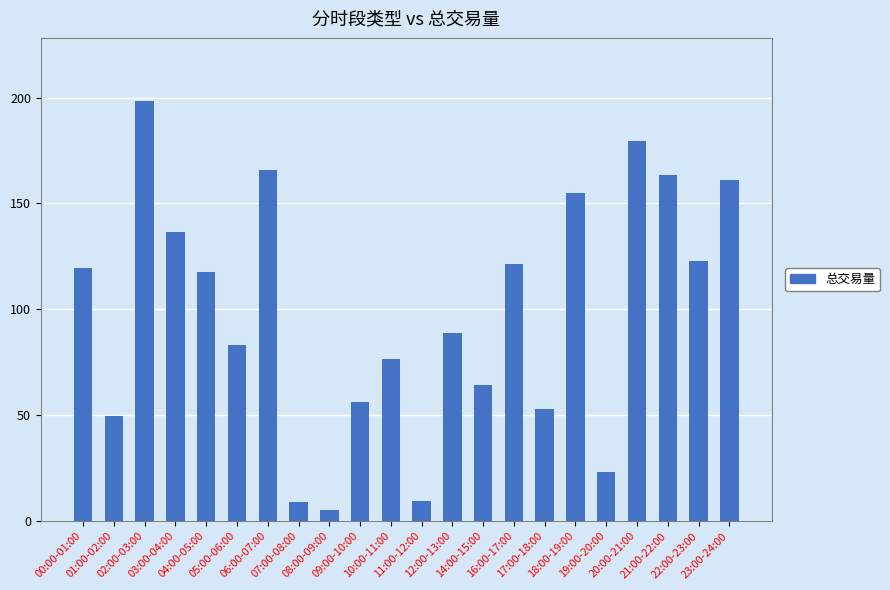

What is the difference between the values at 19:00-20:00 and 09:00-10:00?

33.3